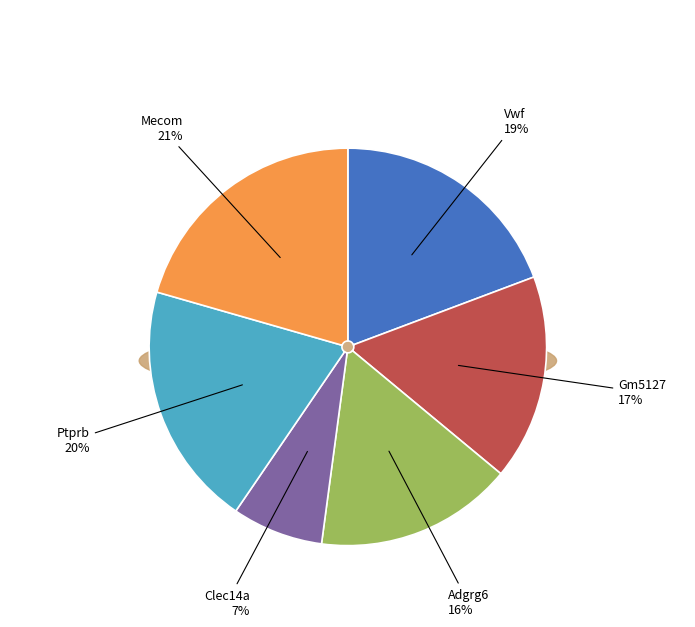

The Ptprb slice represents 32% of the pie. True or false?

False